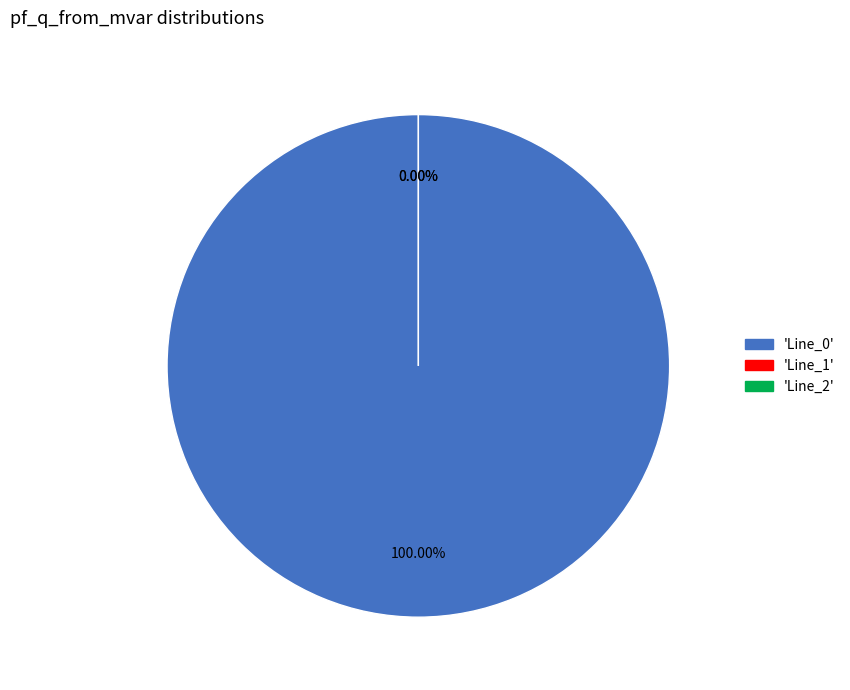

Between Line_1 and Line_0, which is larger?

Line_0